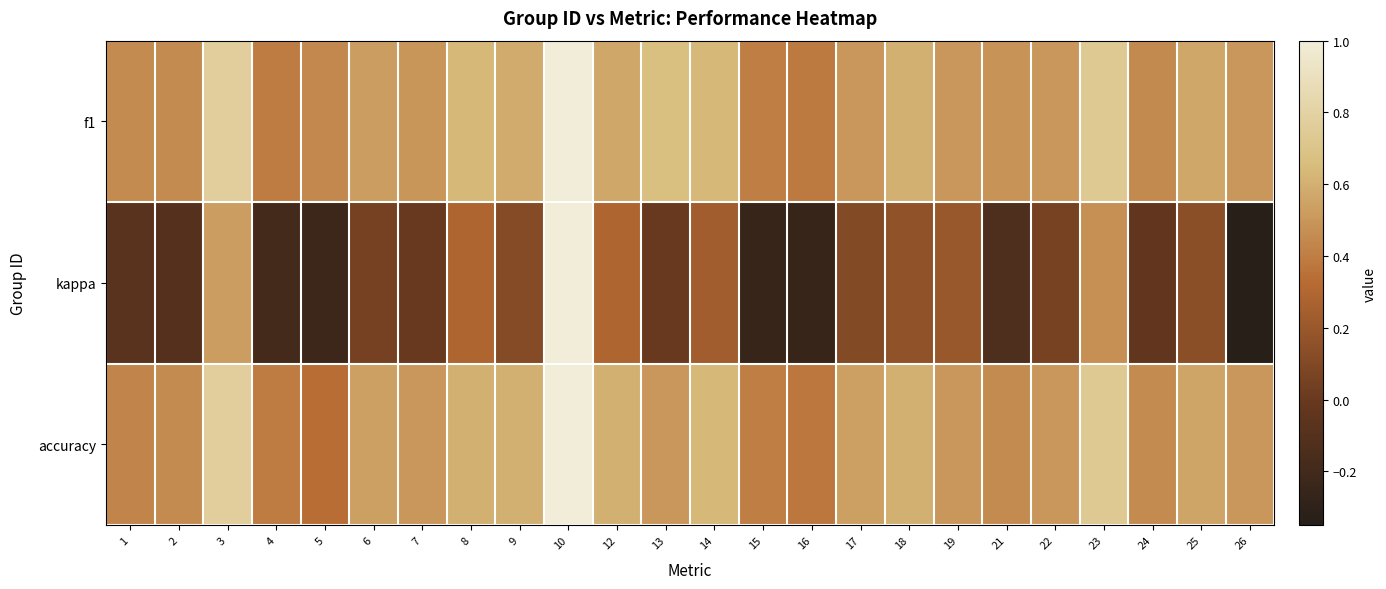

Count the number of categories in the chart.

24